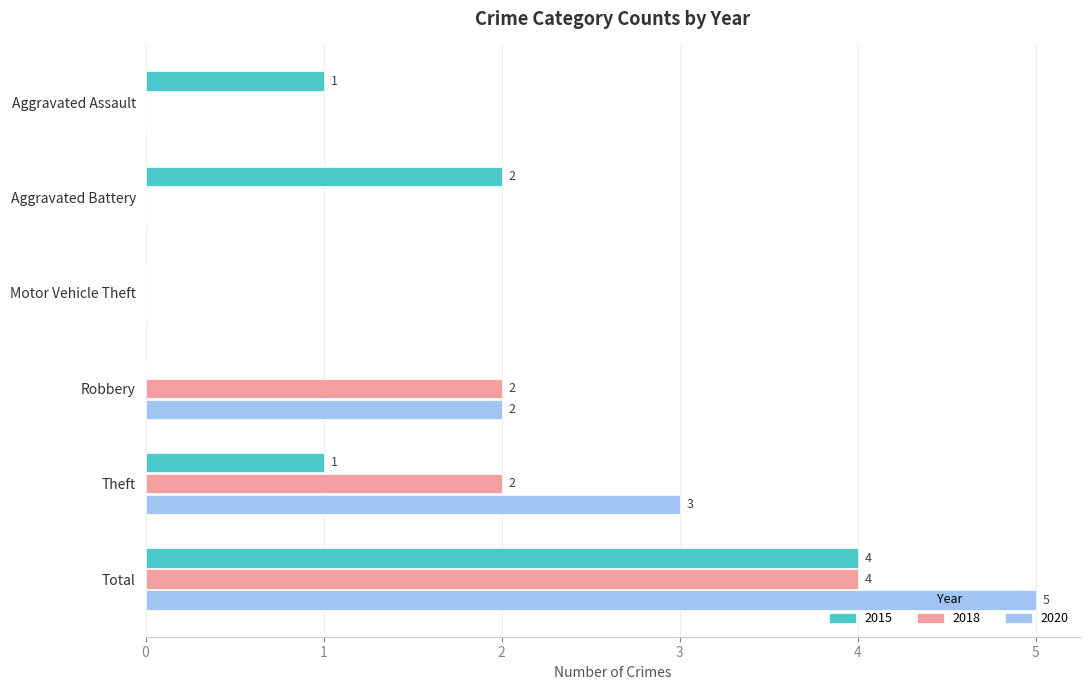

How many positive values does the 2020 series have?

3